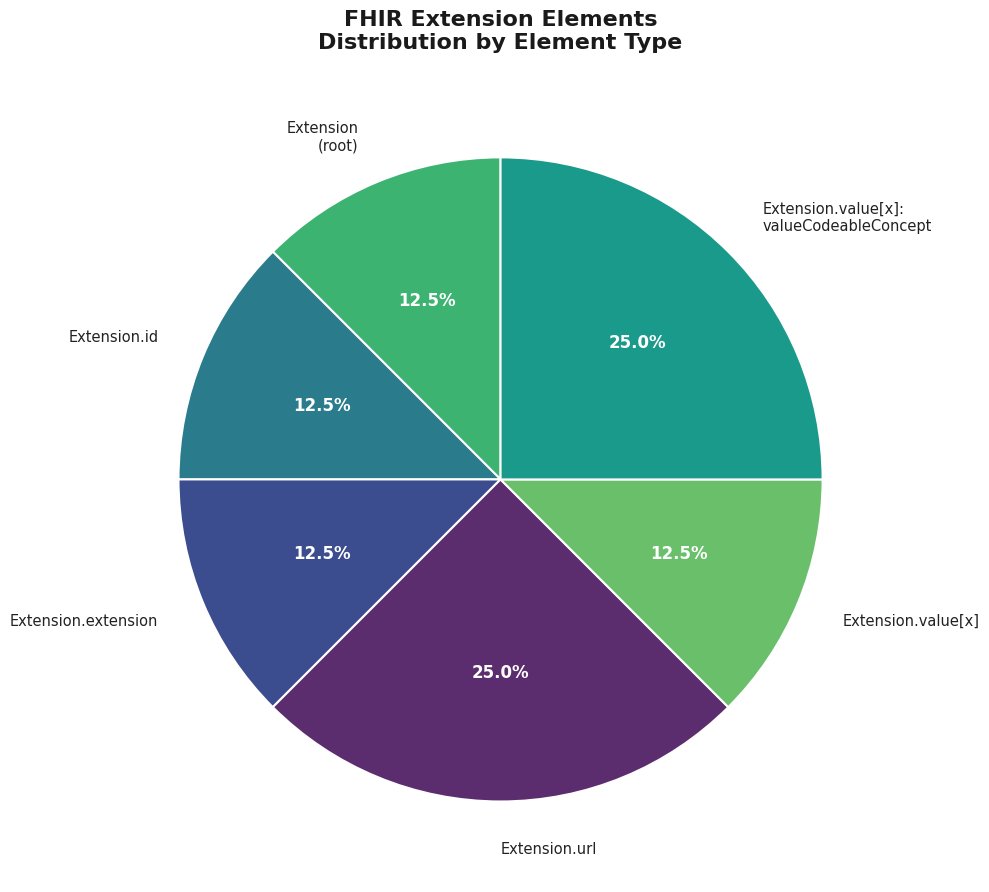

Is the sum of Extension.value[x] and Extension.id greater than half?

No